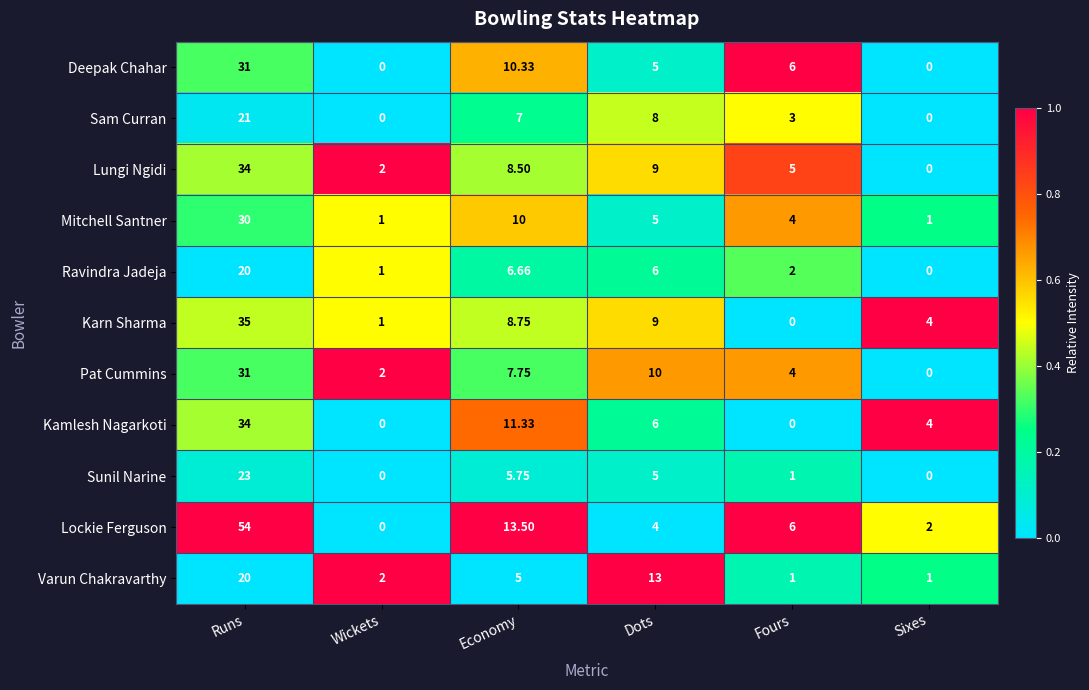

Which series has the widest spread of values?

Lockie Ferguson